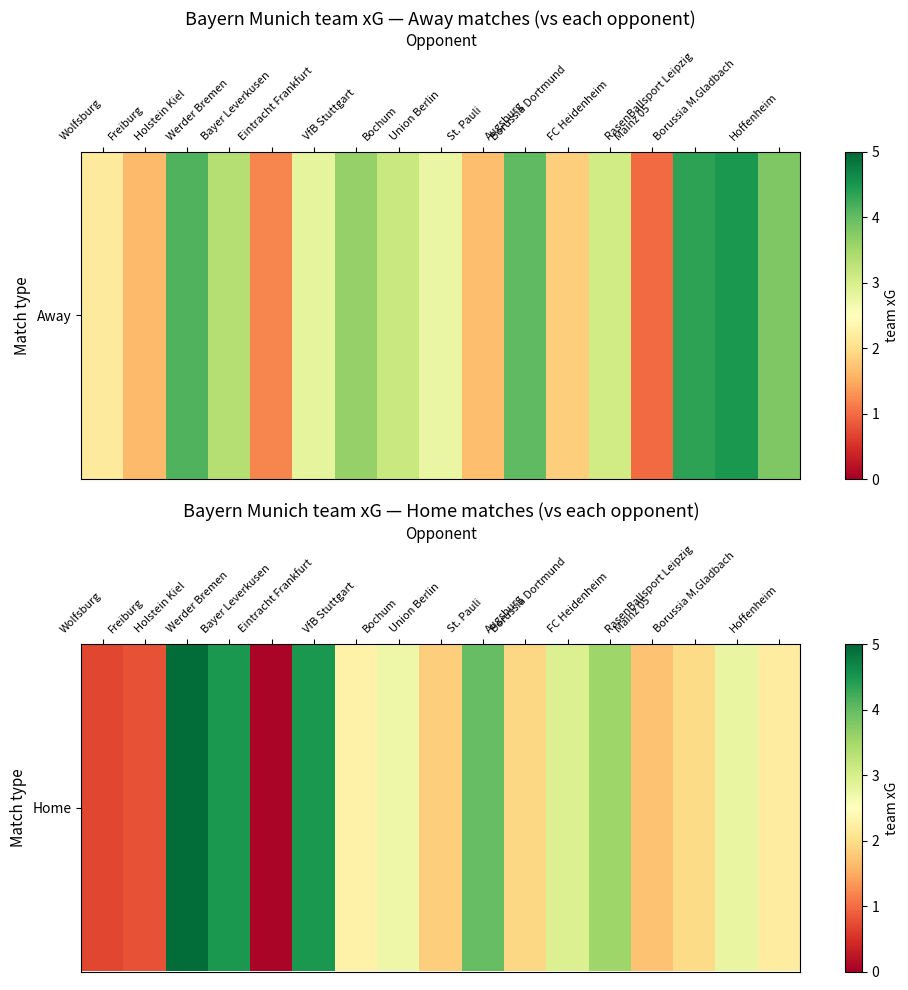

What is the difference between the values at Hoffenheim and VfB Stuttgart?

0.1